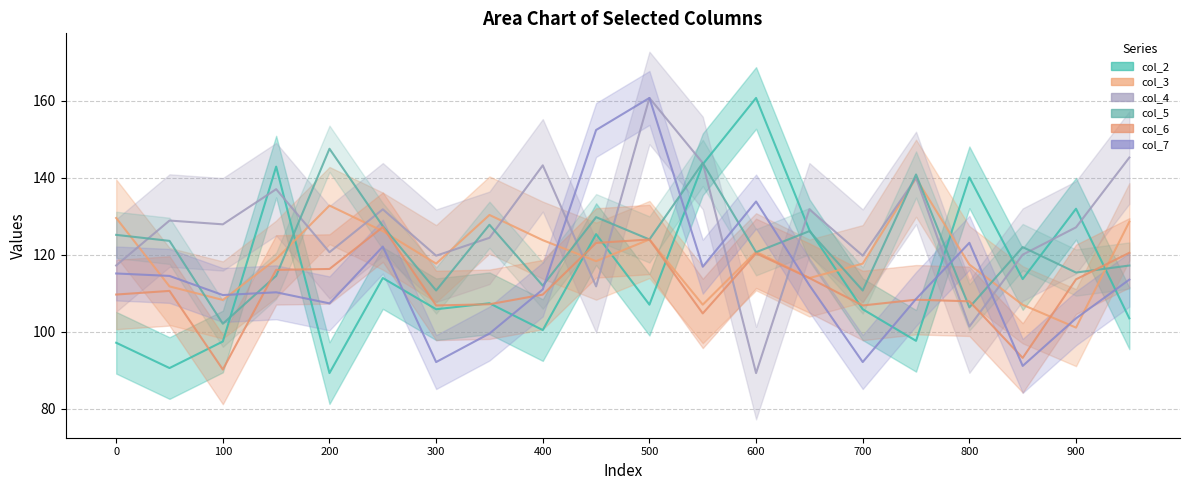

How many intersections are there between col_5 and col_6?

5